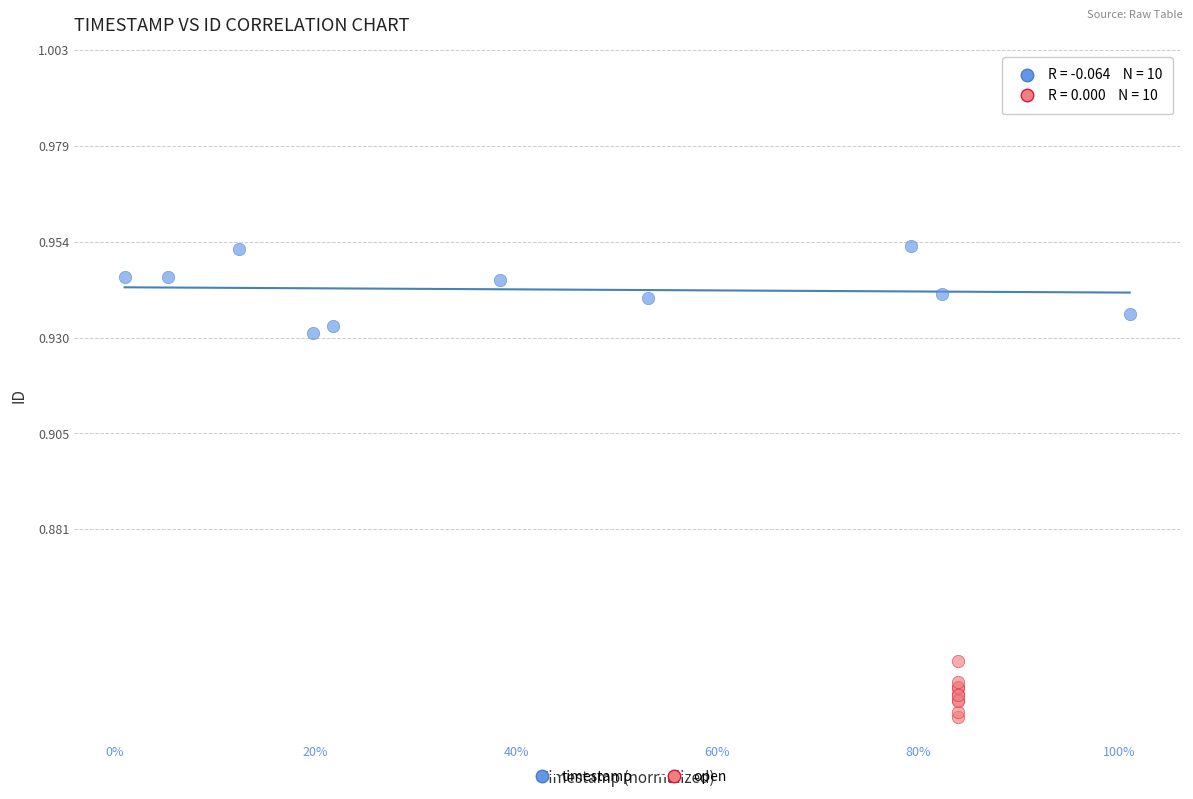

What are all the series names shown in the legend?

timestamp, open